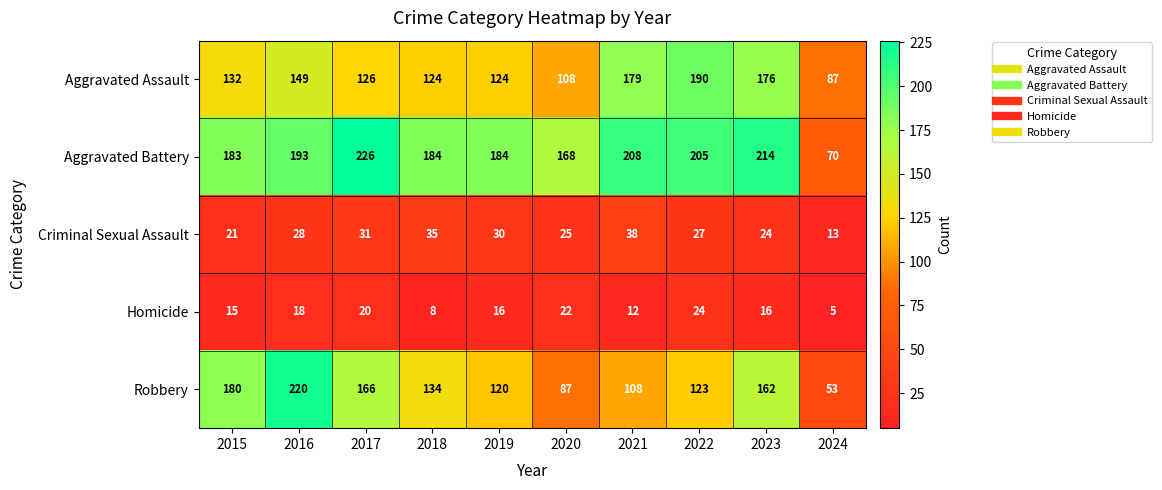

The Criminal Sexual Assault series shows 48 at 2016. True or false?

False